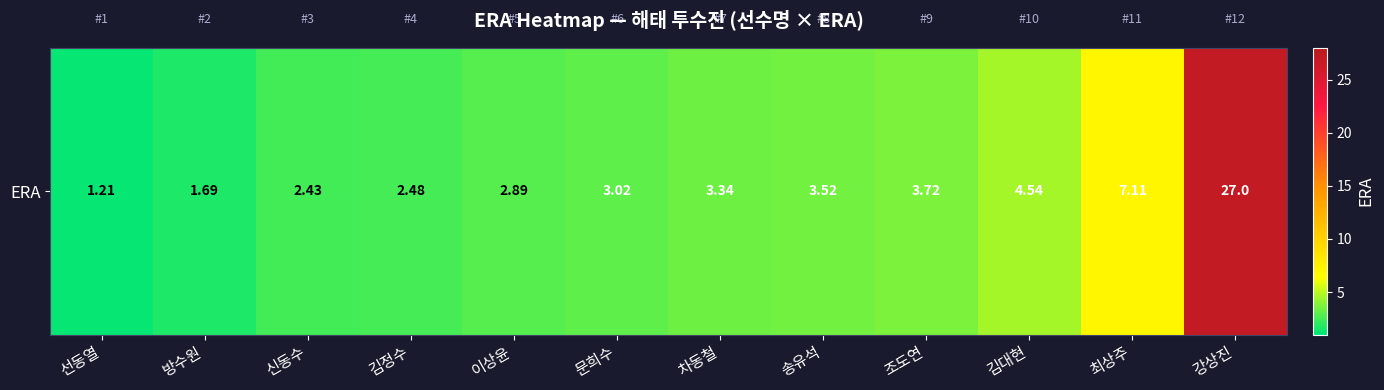

How many data points are above 3?

7